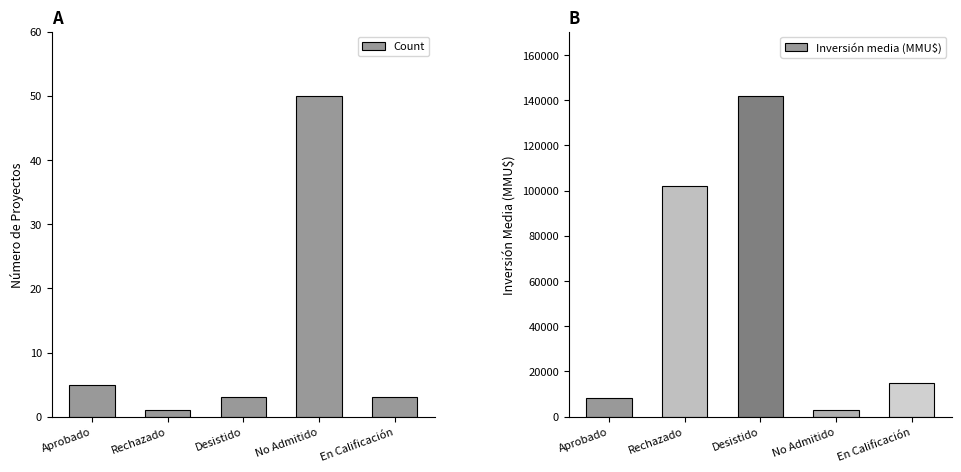

At which label is Inversión media (MMU$) closest to 72497?

Rechazado